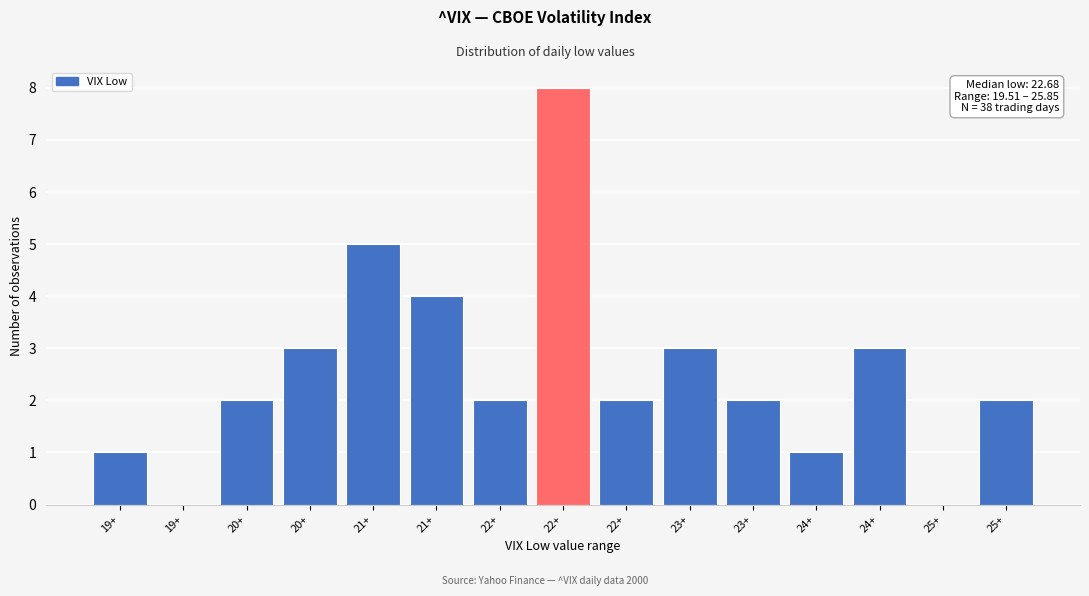

Are the bars horizontal?

No